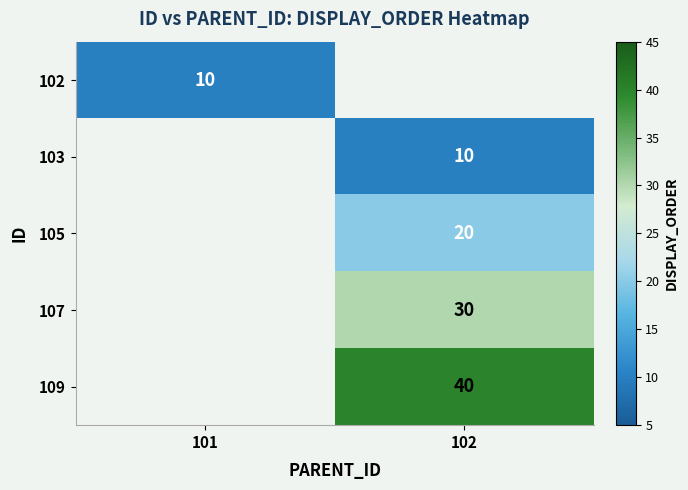

How many series are shown in this chart?

5